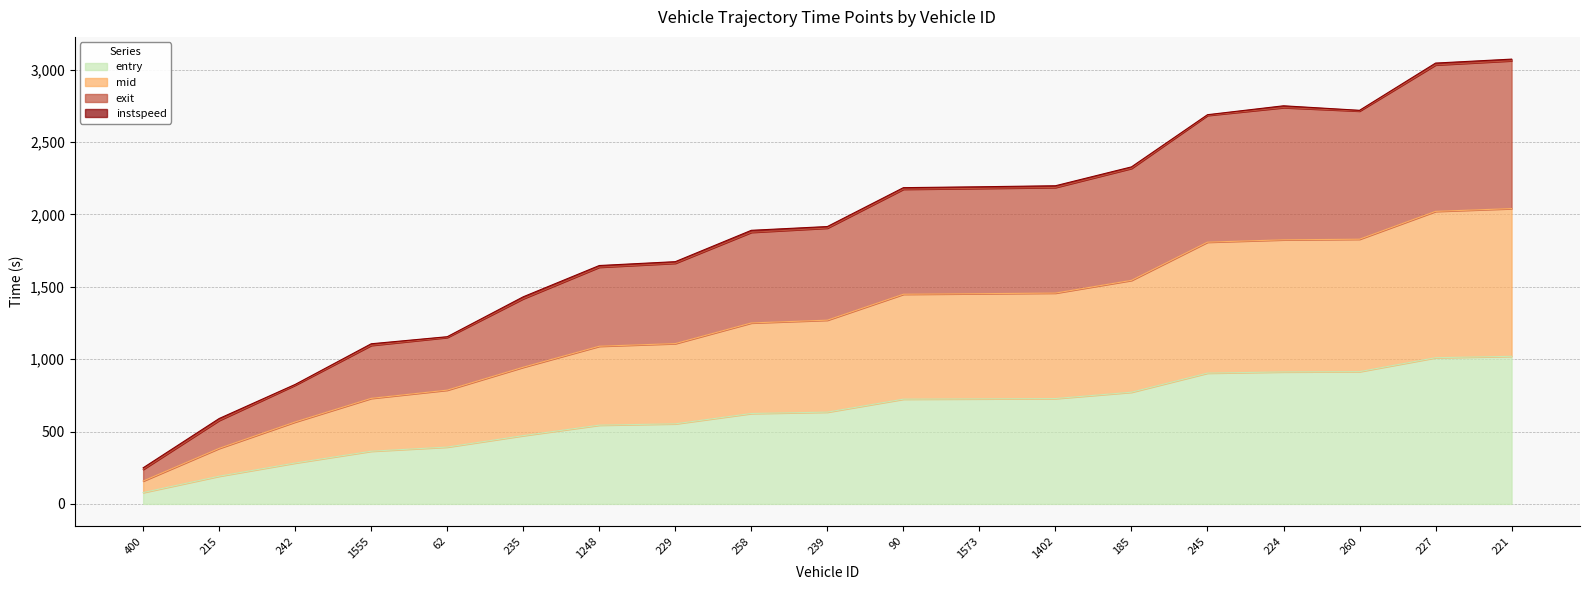

What is the label of the 7th point from the right?

1402